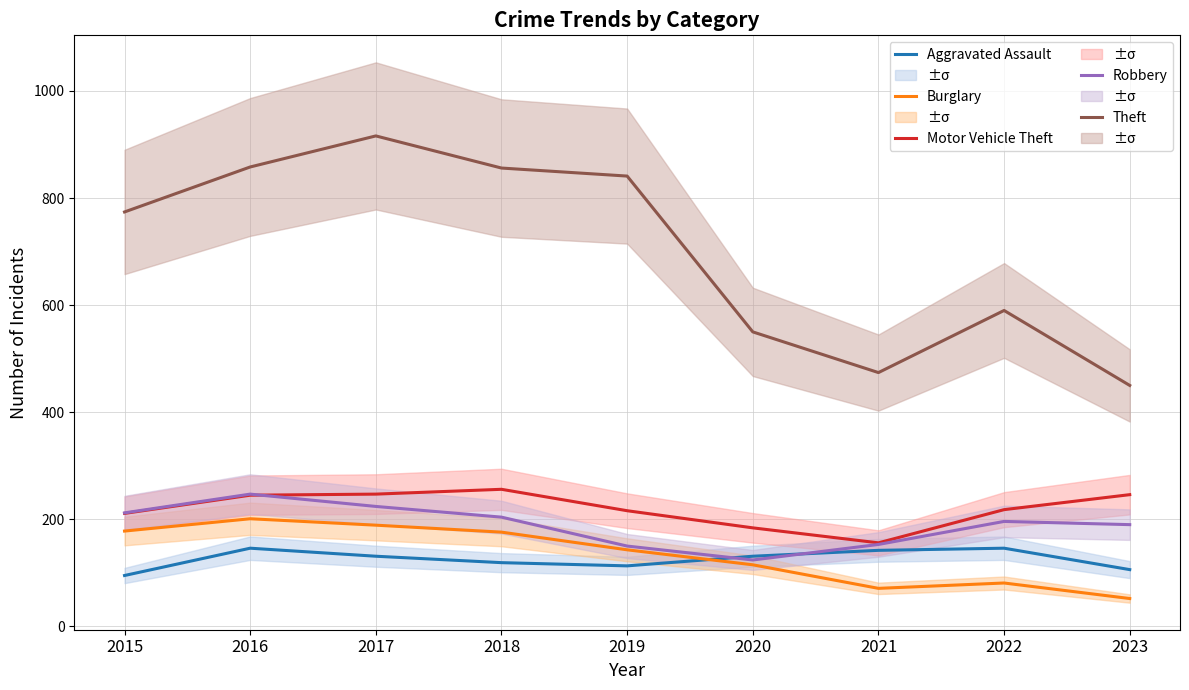

What is the value of the Theft point at the 1st from the left?

774